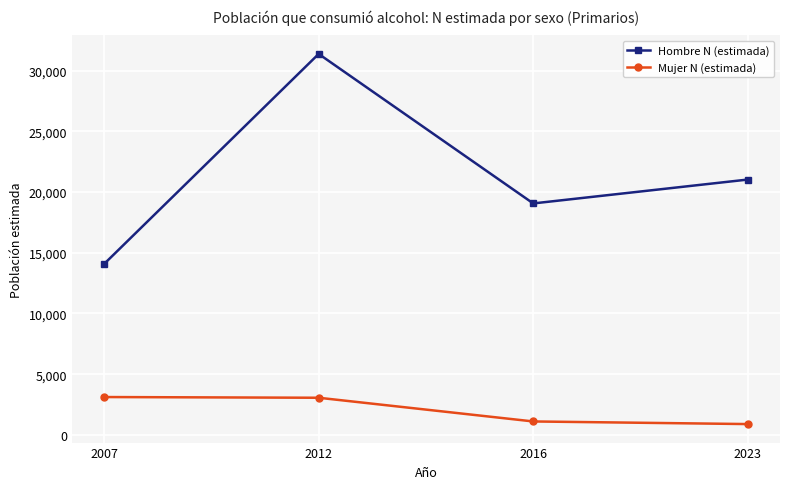

At which label is Mujer N (estimada) closest to 2001?

2016